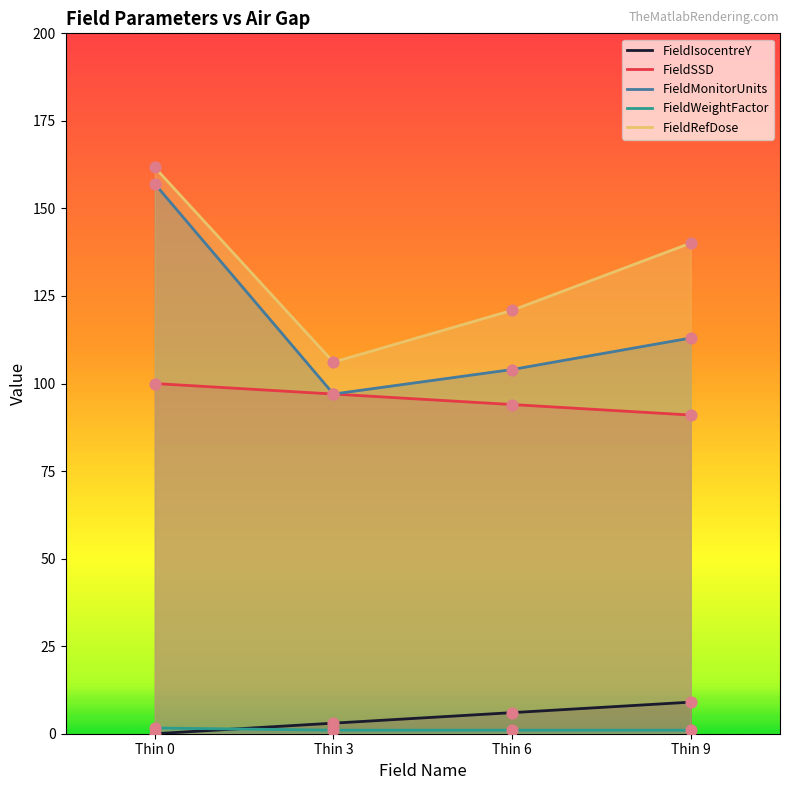

Which series has the widest spread of Y values?

FieldMonitorUnits